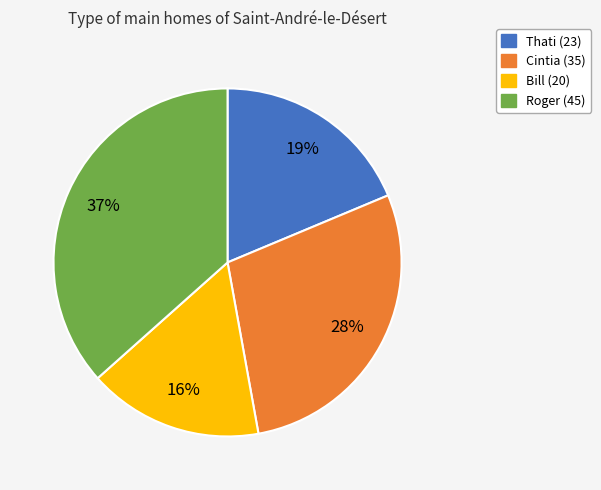

How many slices are in this pie chart?

4